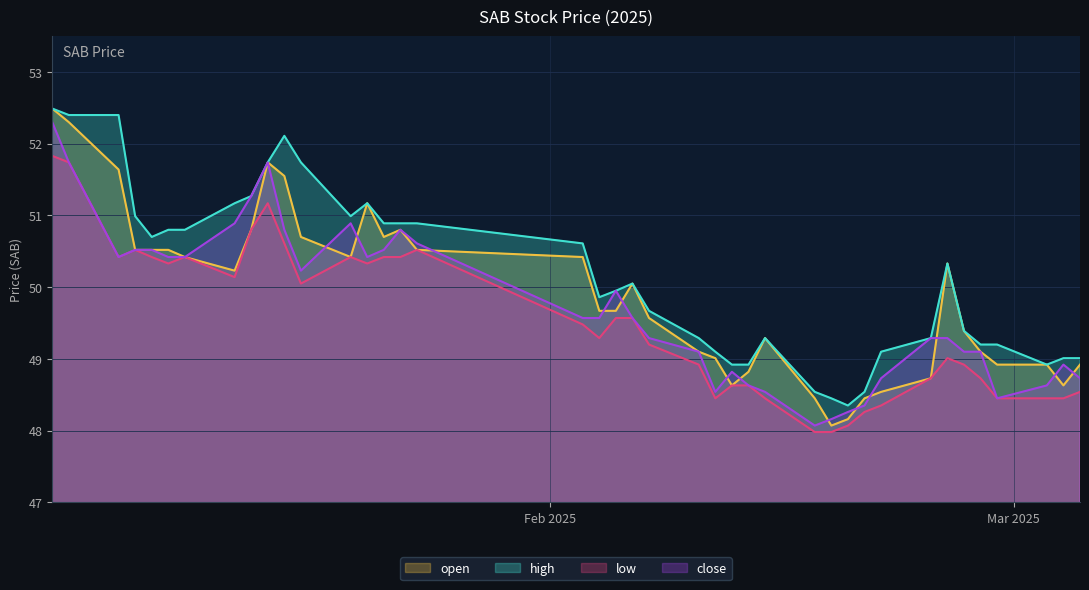

List the labels in order of low value, largest first.

2025-01-02, 2025-01-03, 2025-01-15, 2025-01-14, 2025-01-16, 2025-01-07, 2025-01-24, 2025-01-06, 2025-01-08, 2025-01-10, 2025-01-20, 2025-01-22, 2025-01-23, 2025-01-09, 2025-01-21, 2025-01-13, 2025-01-17, 2025-02-05, 2025-02-06, 2025-02-03, 2025-02-04, 2025-02-07, 2025-02-25, 2025-02-10, 2025-02-26, 2025-02-24, 2025-02-27, 2025-02-12, 2025-02-13, 2025-03-05, 2025-02-11, 2025-02-14, 2025-02-28, 2025-03-03, 2025-03-04, 2025-02-21, 2025-02-20, 2025-02-19, 2025-02-17, 2025-02-18